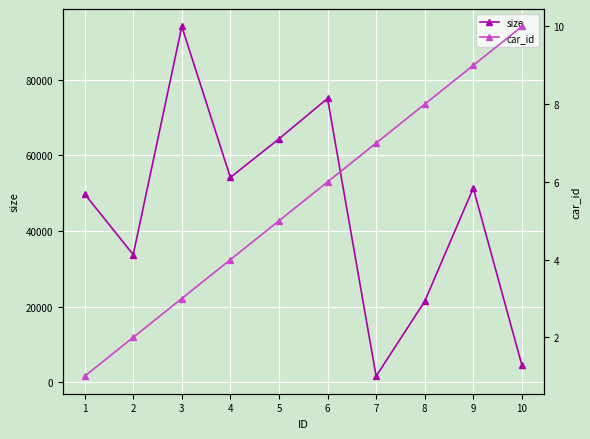

True or false: car_id and size intersect in this chart.

False